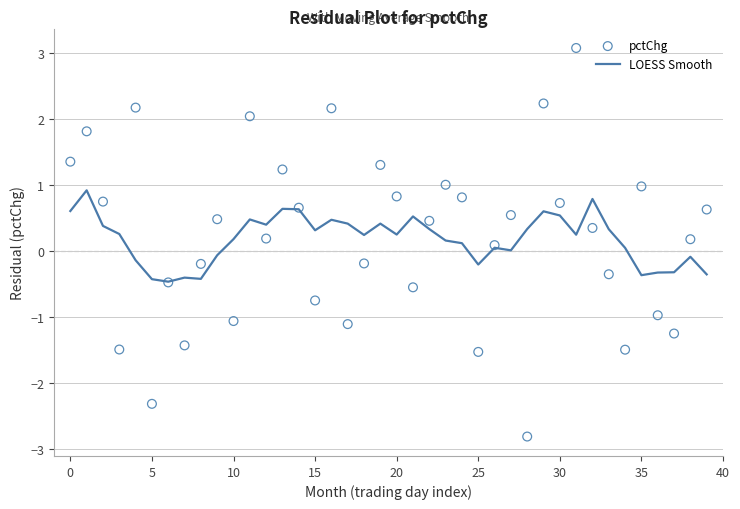

Which series reaches the maximum Y coordinate?

pctChg